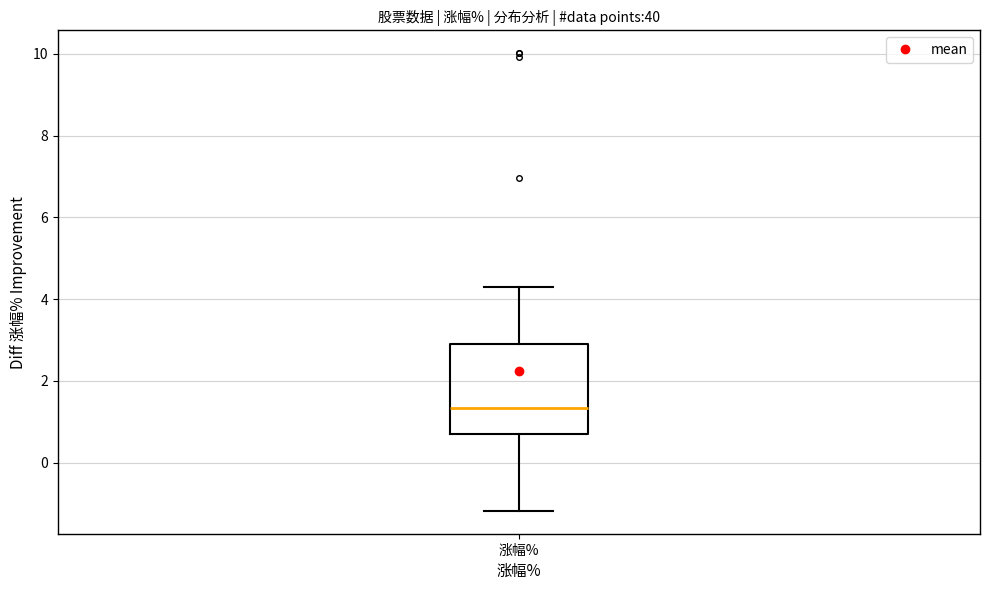

Transcribe this box plot: give where the median line is, the range the box spans, and where the two whiskers end, as read against the y-axis. The values are not printed on the chart, so give them approximately, as read against the axis.

median 1.4, box 0.8 to 3.0, whiskers -1.2 to 4.2